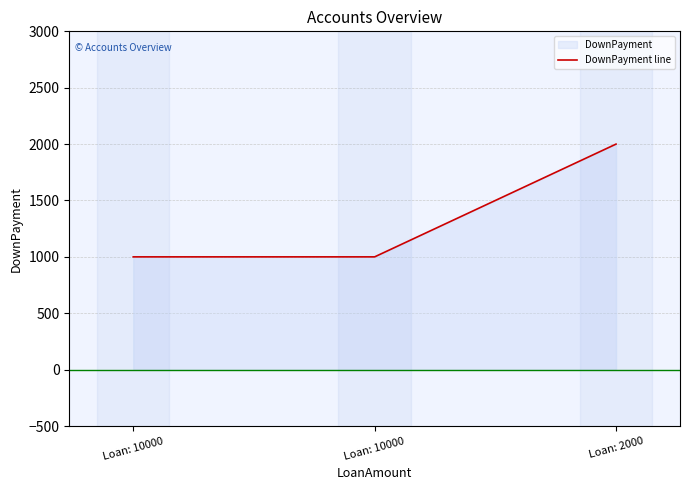

Is it true that the value at Loan: 10000 is 1373?

False